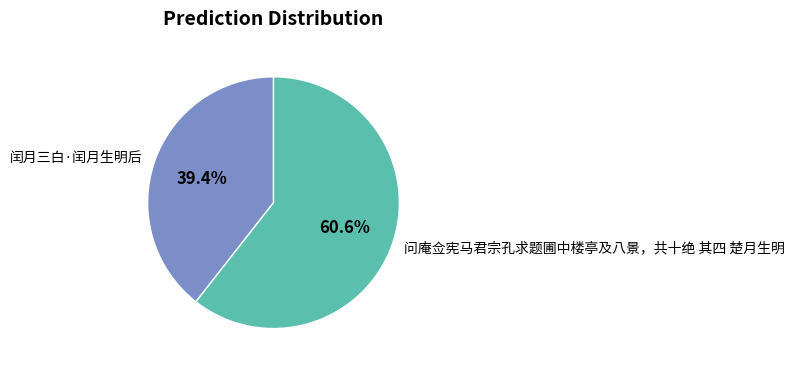

Is it true that 闰月三白·闰月生明后 is 39% of the pie?

True